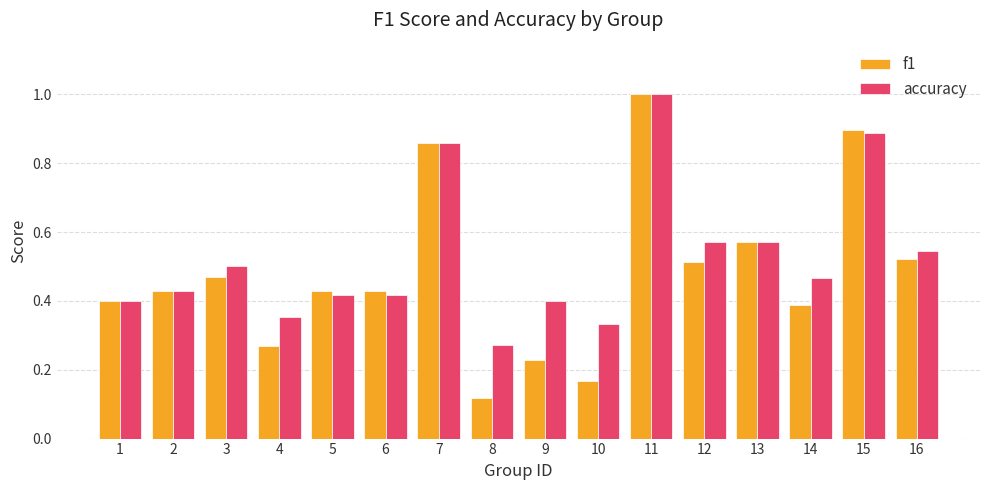

Which series changed the most between 2 and 9?

f1